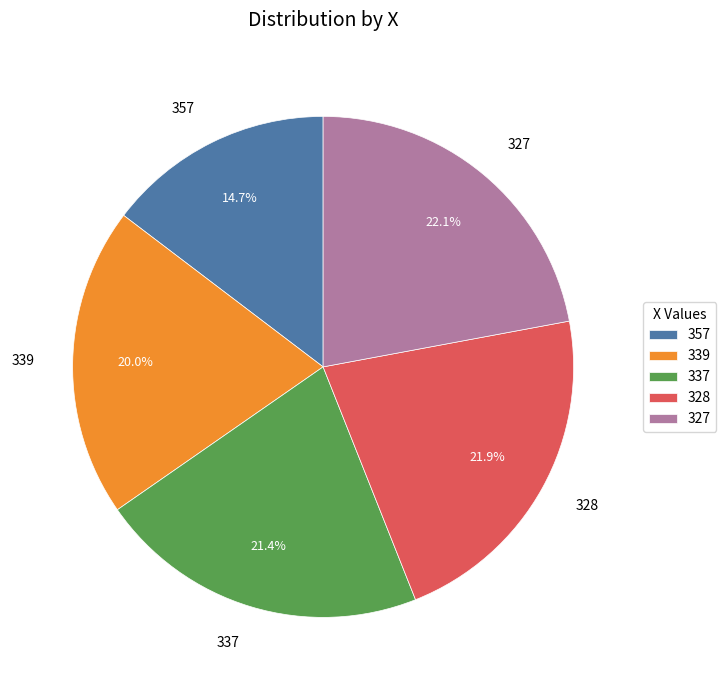

True or false: 357 accounts for 25% of the total.

False